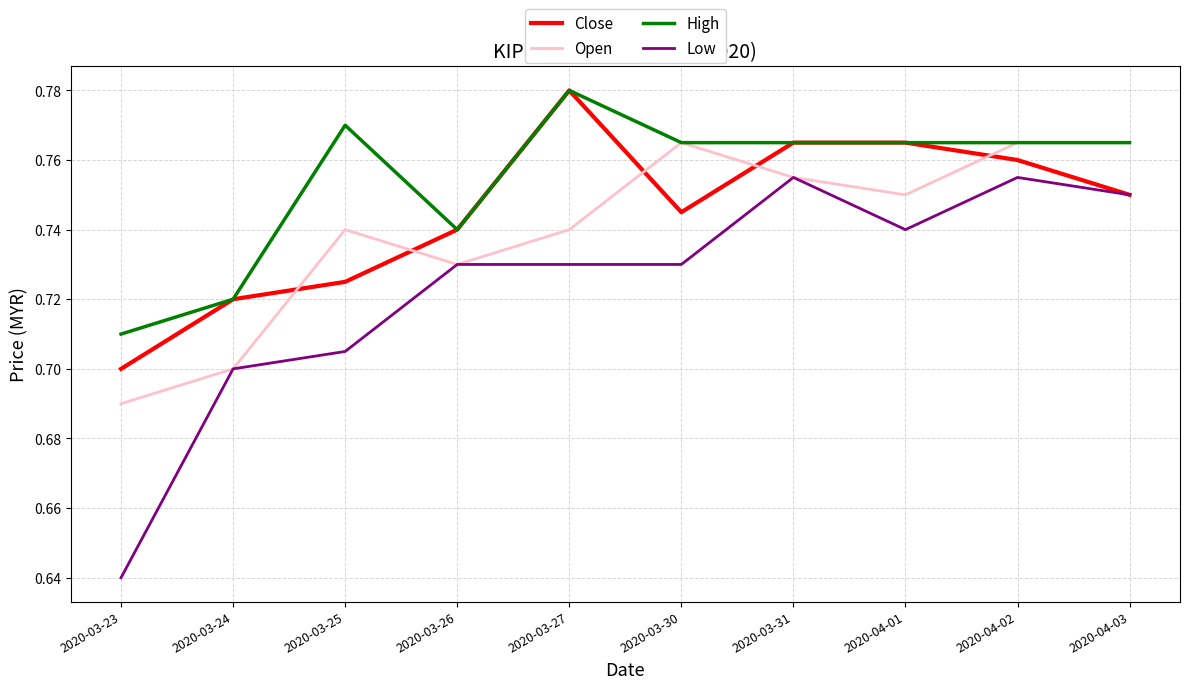

Which series changed the most between 2020-03-25 and 2020-04-01?

Close